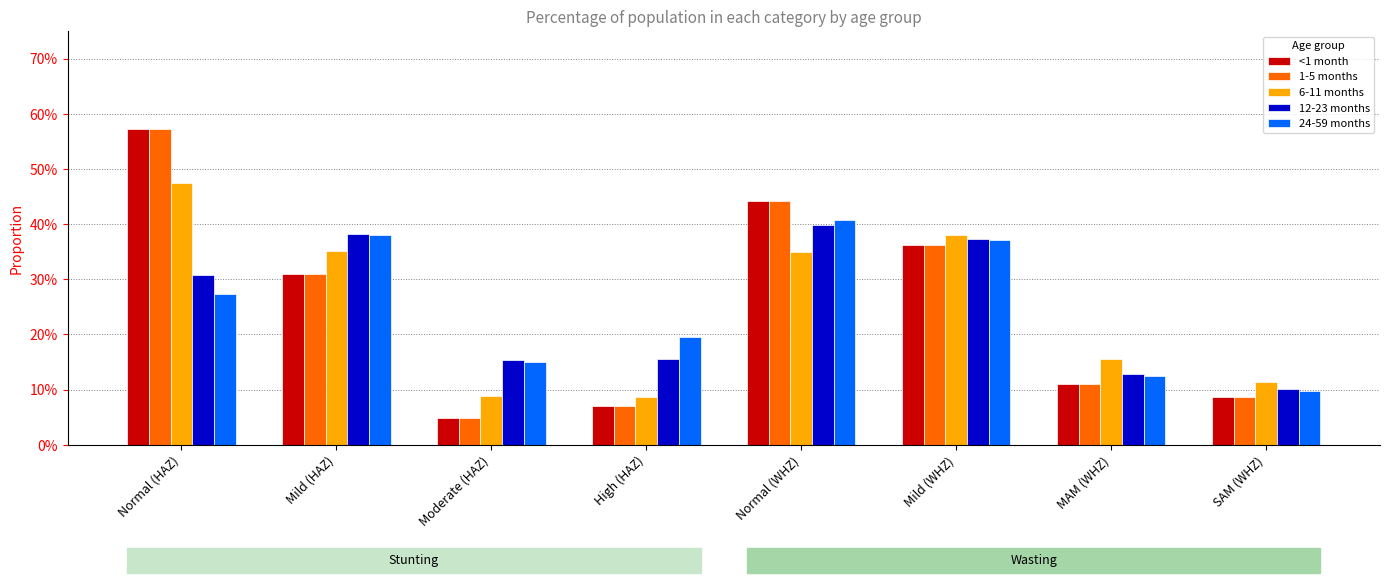

What are all the series names shown in the legend?

<1 month, 1-5 months, 6-11 months, 12-23 months, 24-59 months